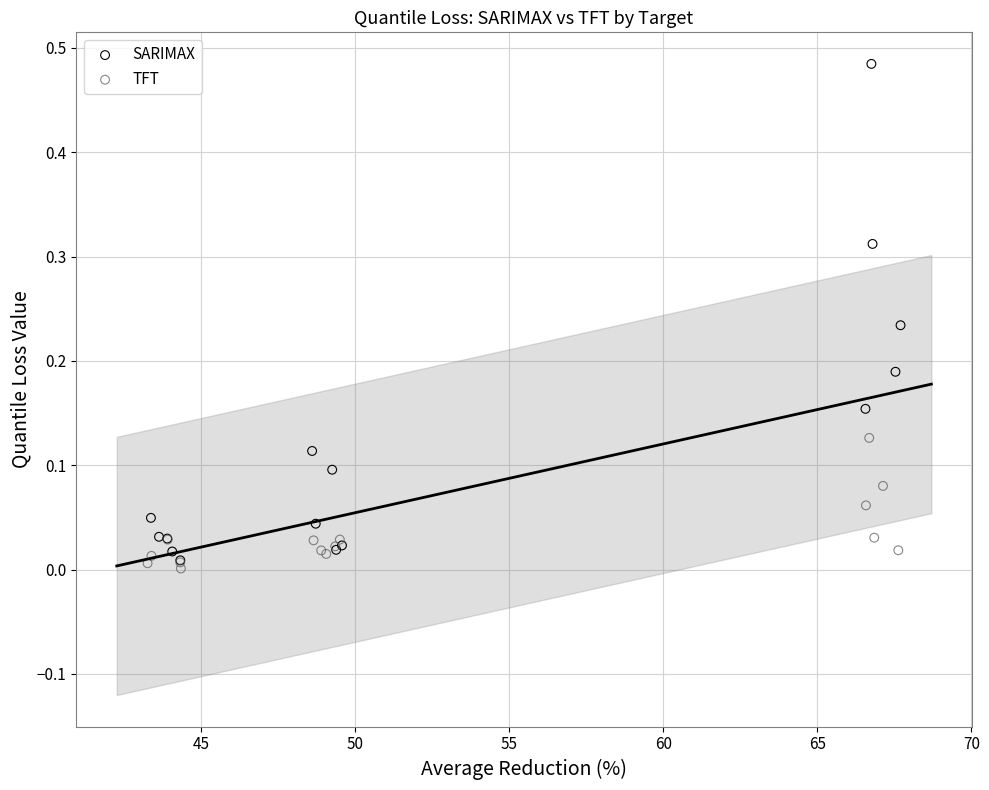

Which series has the largest Y range (max minus min)?

SARIMAX